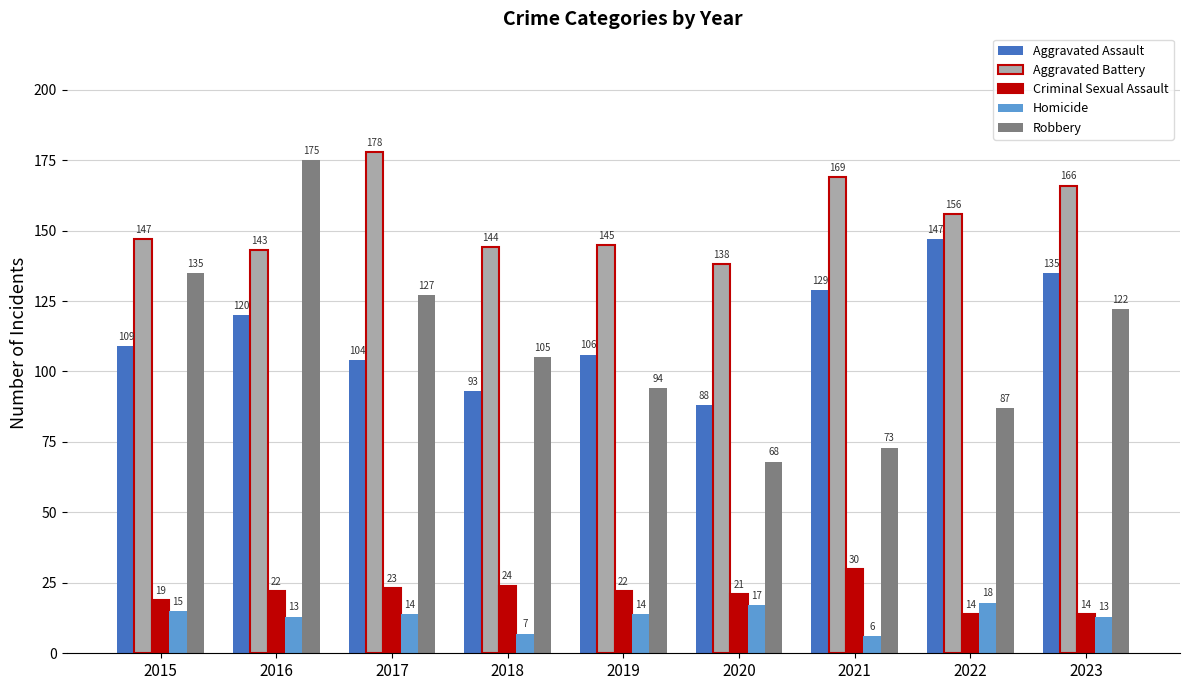

At how many categories does at least one series exceed 12?

9